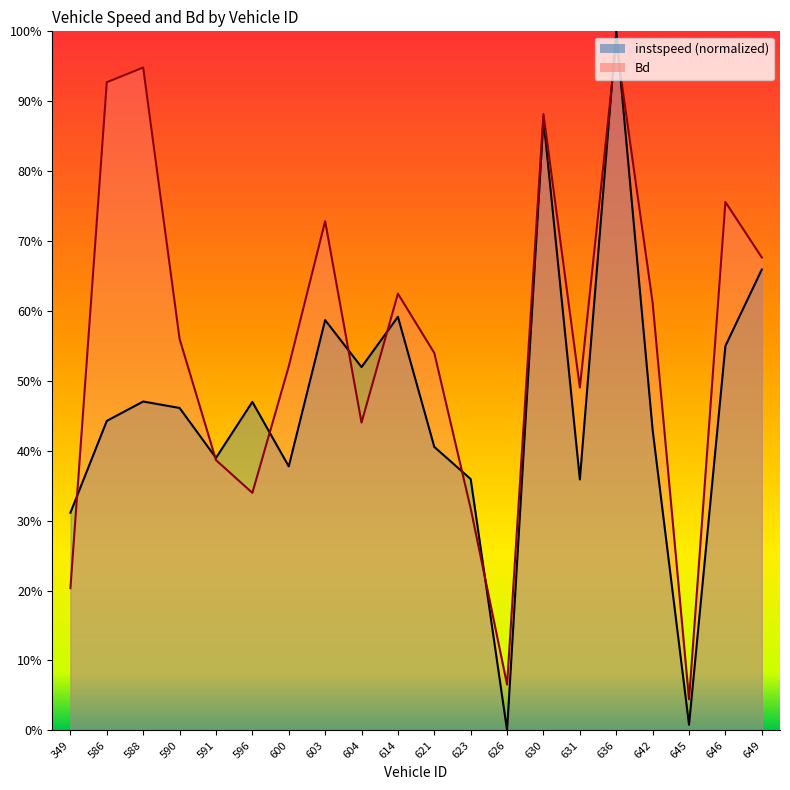

At which category does instspeed reach its first local peak?

588